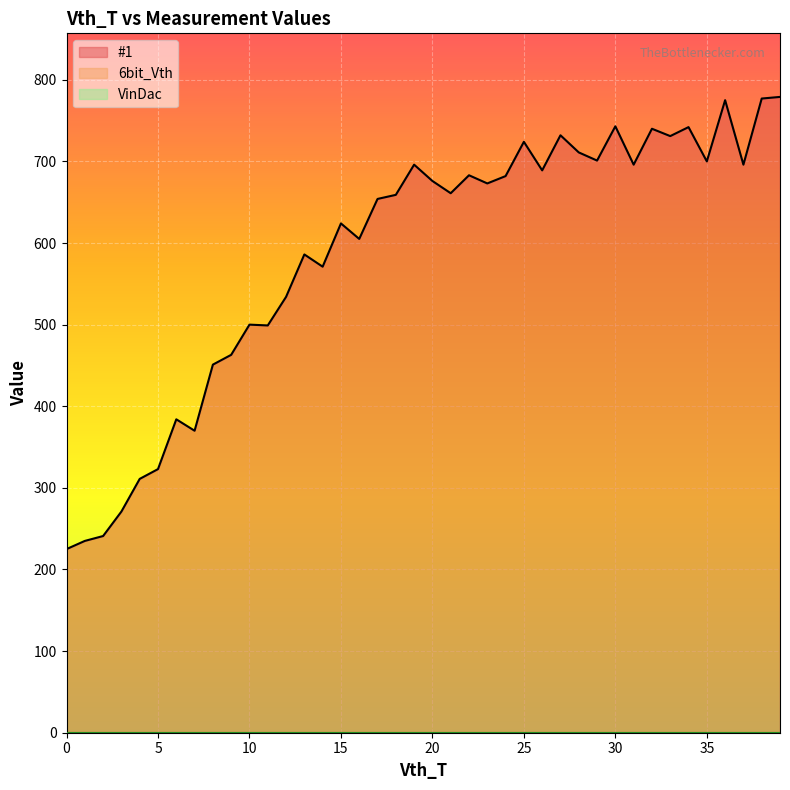

Read the #1 value at 23.

673